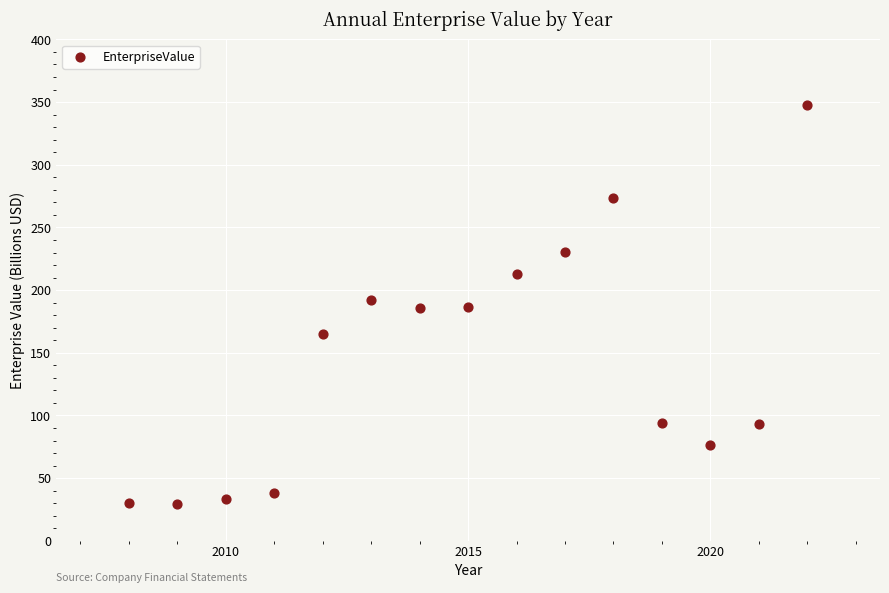

What is the range of Y values (max minus min)?

318.7